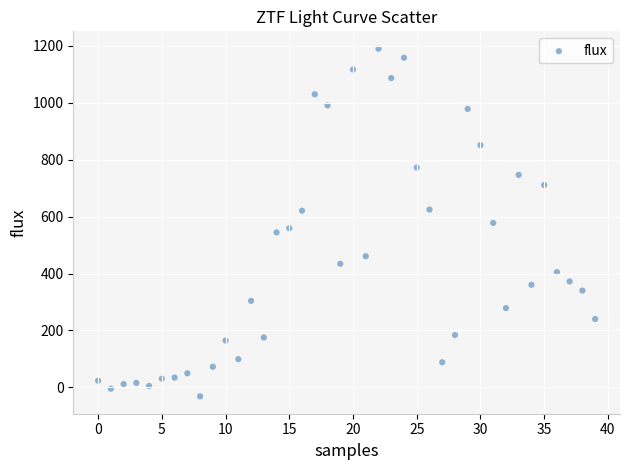

What is the range of Y values (max minus min)?

1221.0